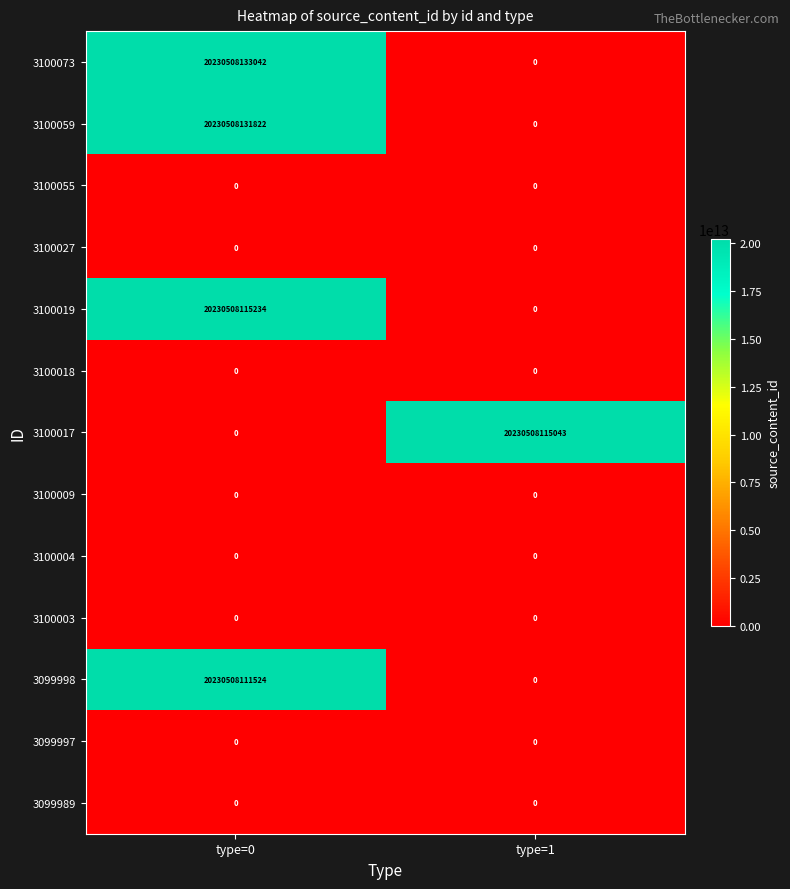

True or false: 3100019 has a value of -13746119563969 at type=1.

False